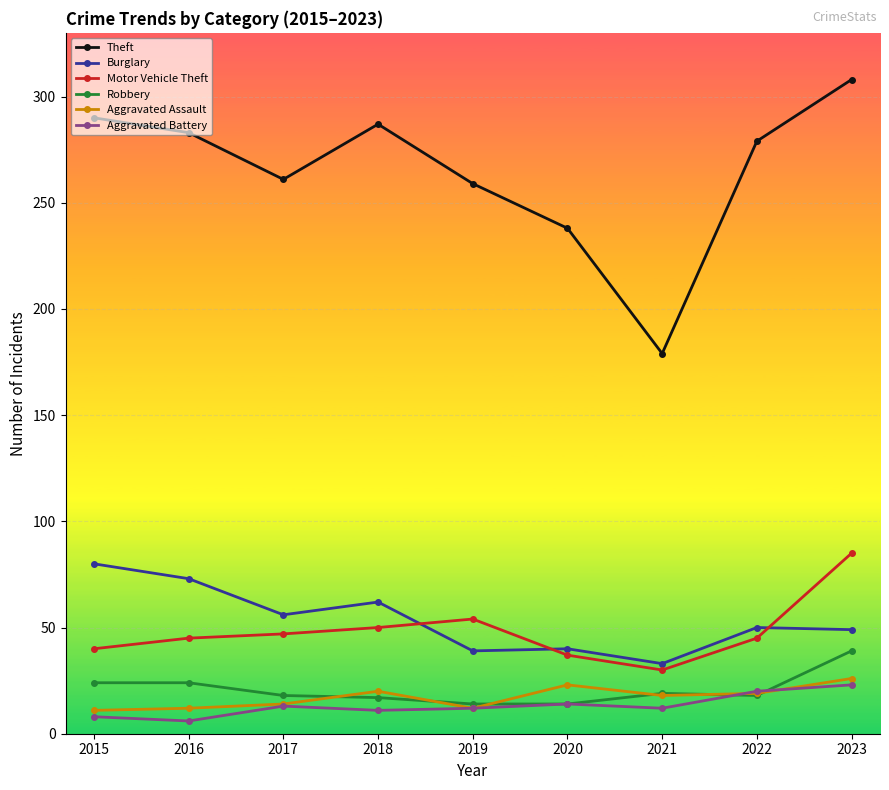

How many lines are shown in the chart?

6